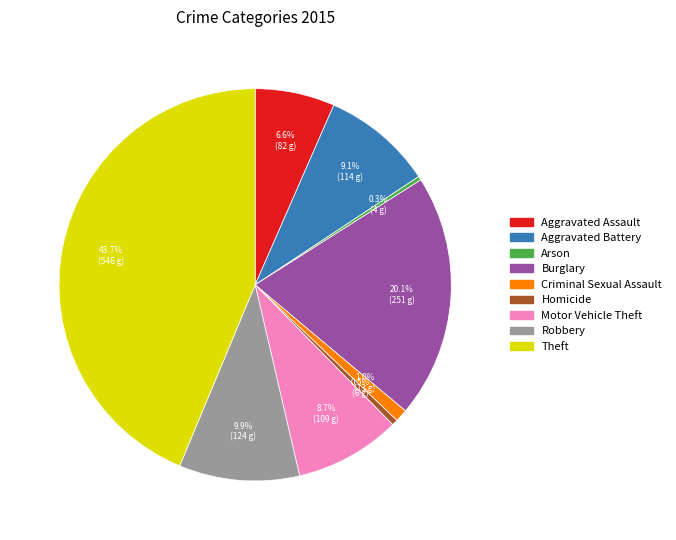

What is the largest slice in the pie chart?

Theft